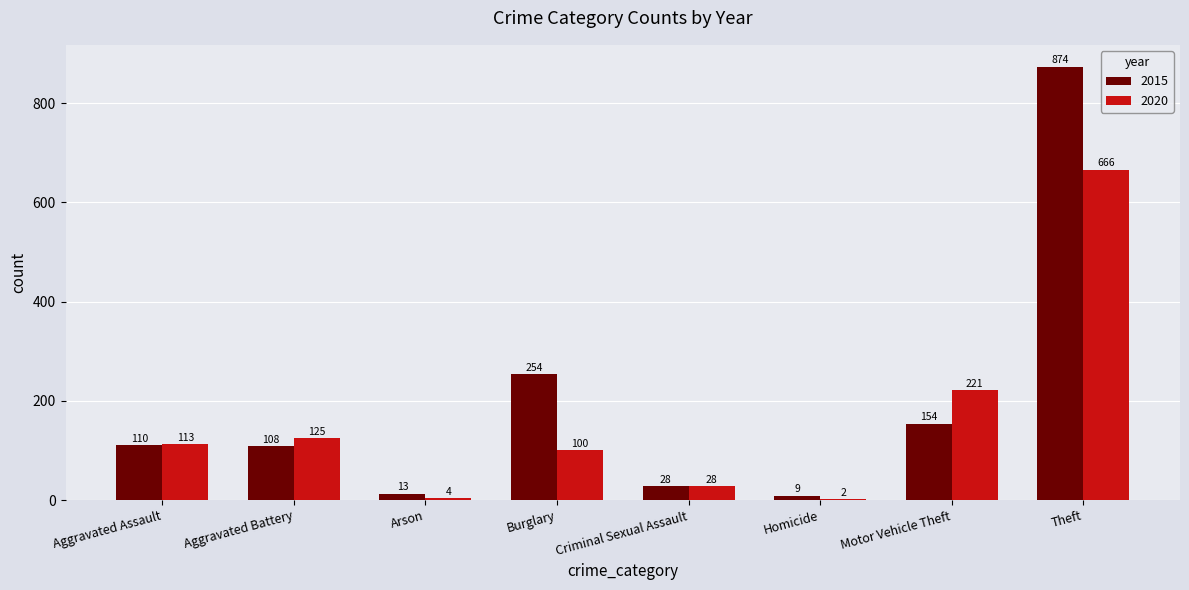

Which category has the highest value in the 2015 series?

Theft